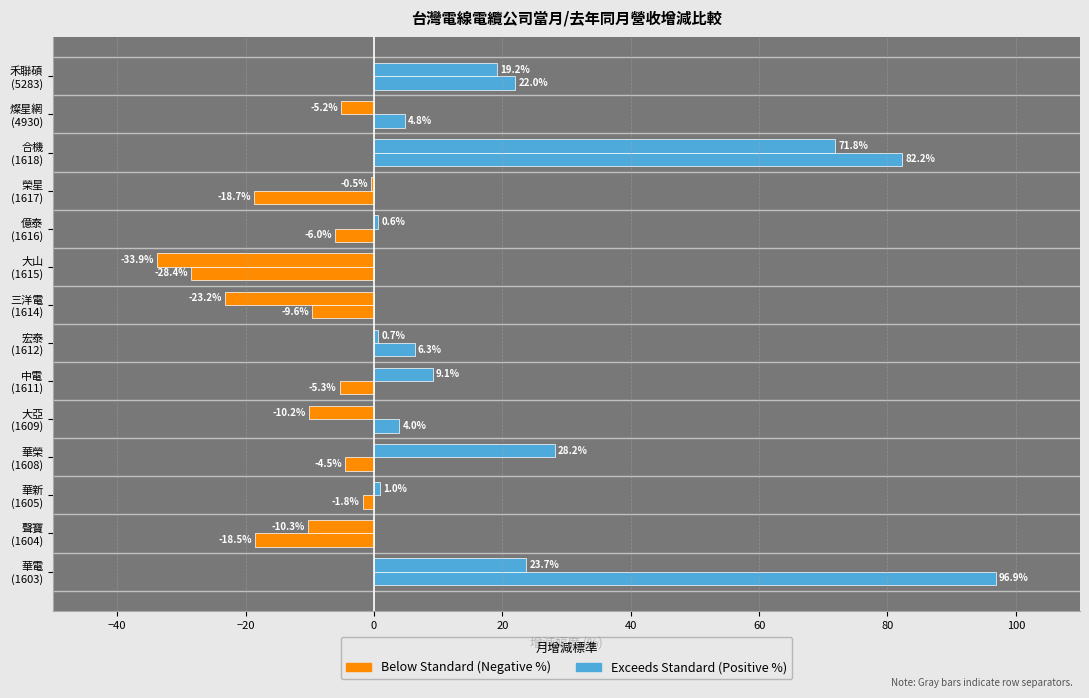

What position from the left is 中電 (1611)?

6